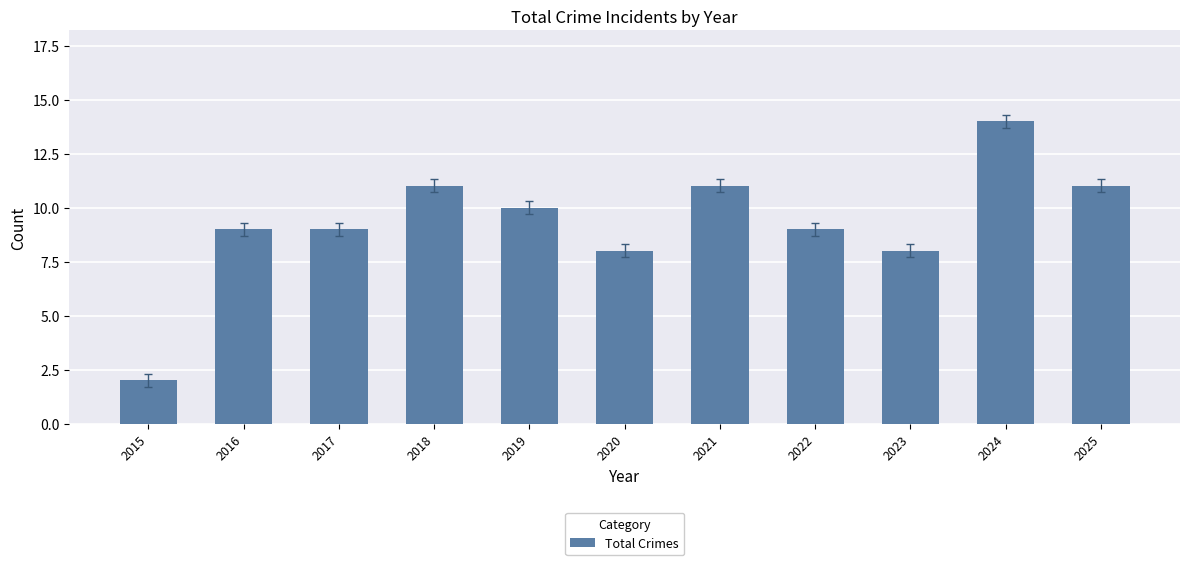

What is the value of the 1st bar from the left?

2